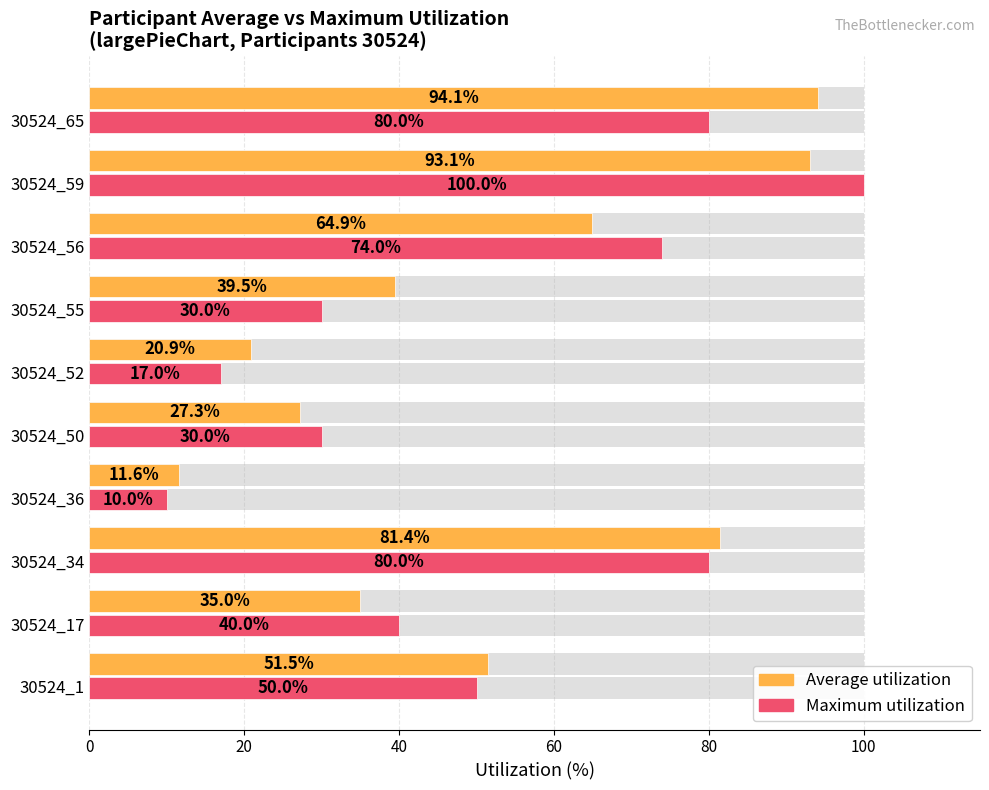

Reading right to left, what are all the values shown in this chart?

Average utilization: 94.1	93.1	64.9	39.5	20.9	27.3	11.6	81.4	35.0	51.5
Maximum utilization: 80.0	100.0	74.0	30.0	17.0	30.0	10.0	80.0	40.0	50.0